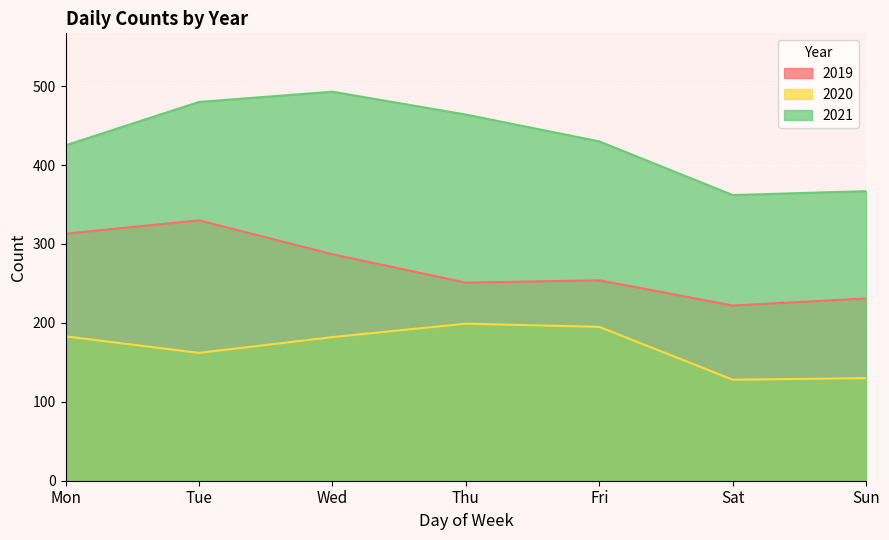

What are all the series names shown in the legend?

2019, 2020, 2021